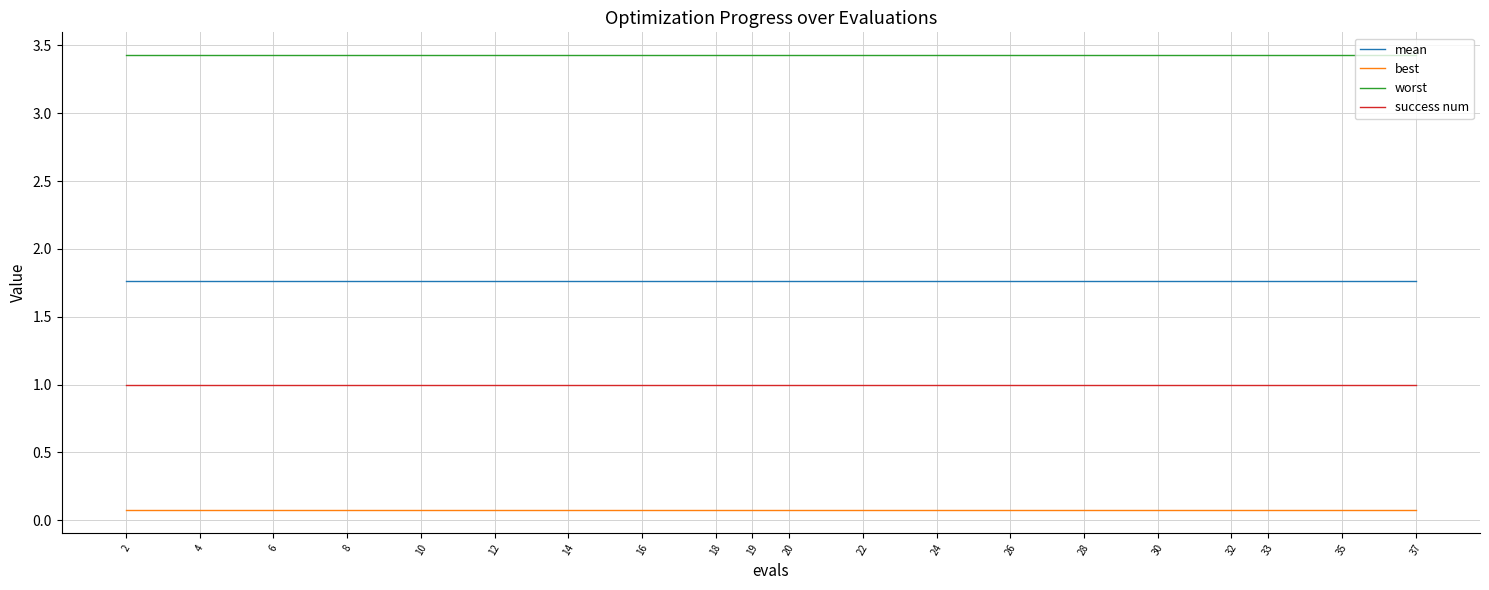

How many lines are shown in the chart?

4